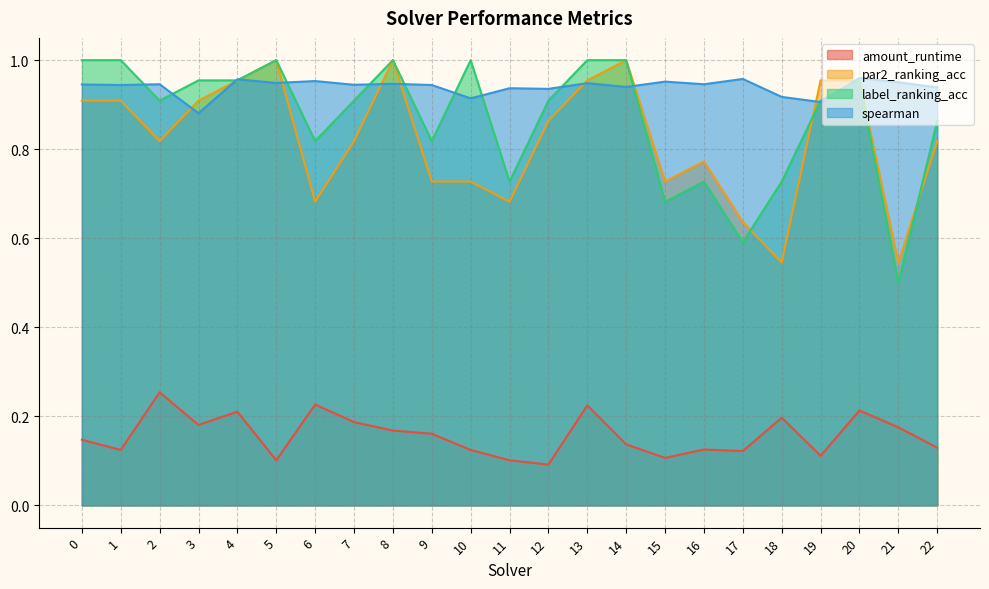

Which category has the lowest value in the spearman series?

3